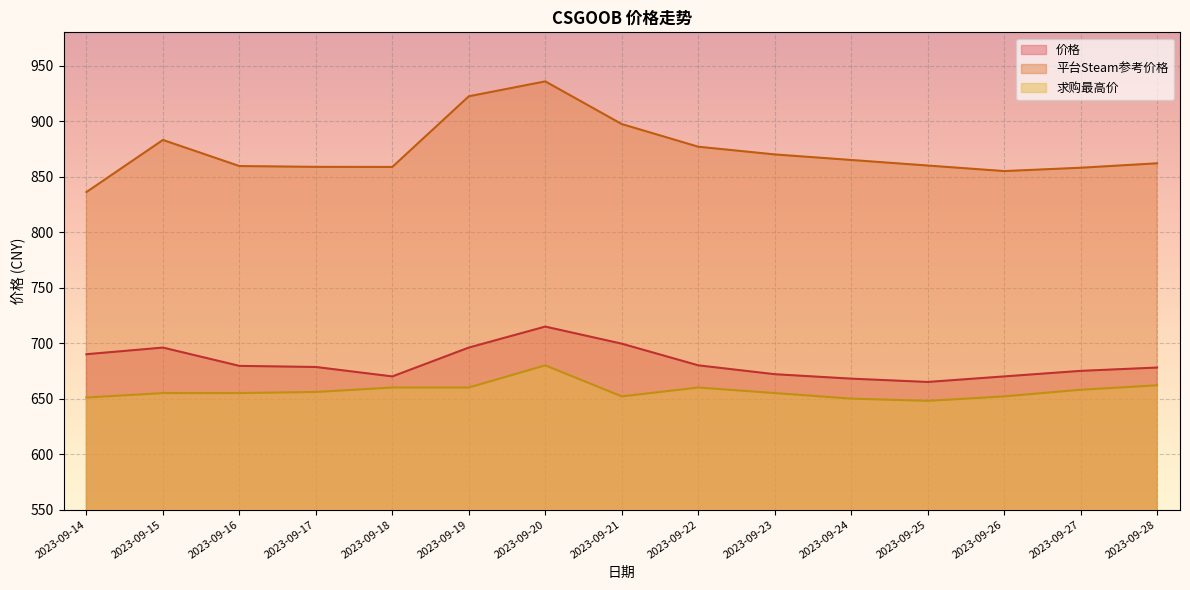

What is the difference between the second highest and second lowest values in the 价格 series?

31.5